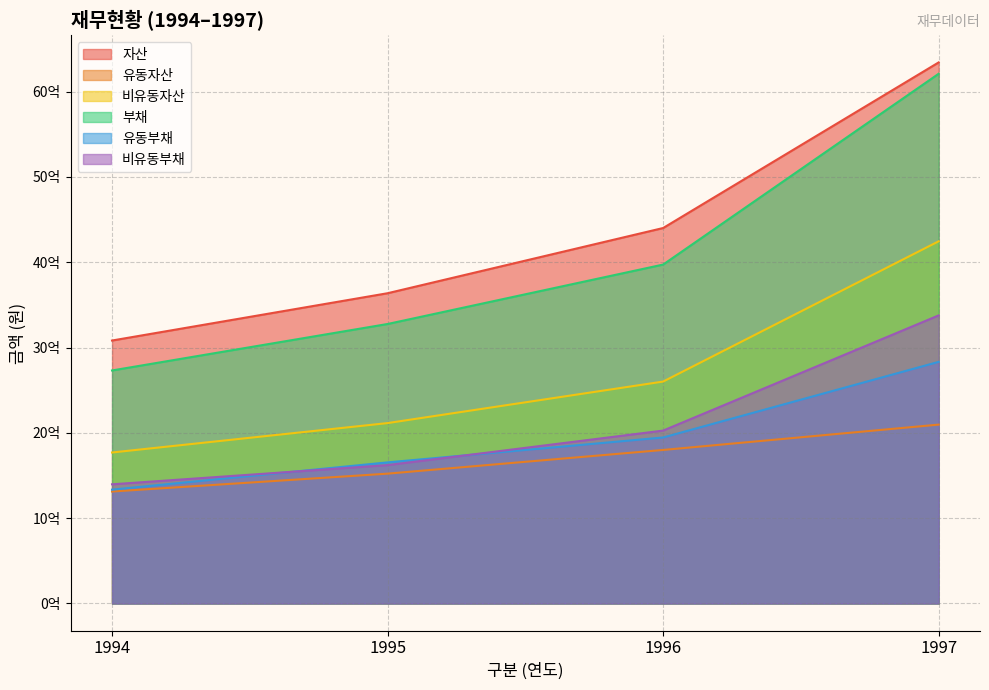

What is the value of the 유동자산 point at the 2nd from the left?

1521843093